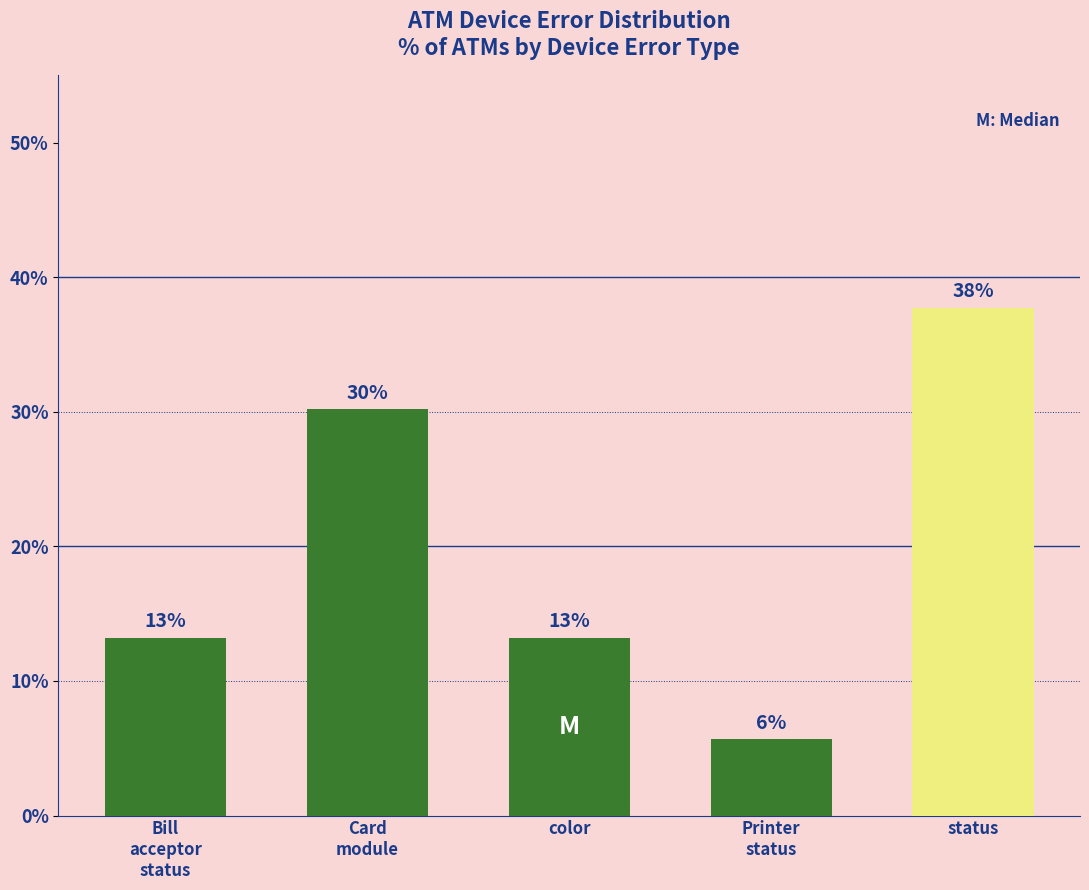

Between Printer
status and Card
module, which is larger?

Card
module